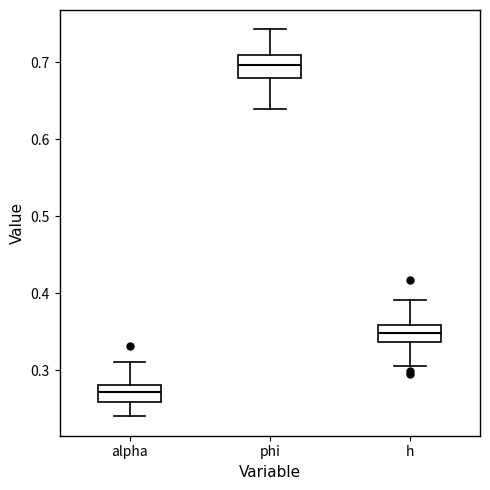

Where does the lower whisker of the box for phi end on the y-axis? The values are not printed on the chart, so give them approximately, as read against the axis.

0.64